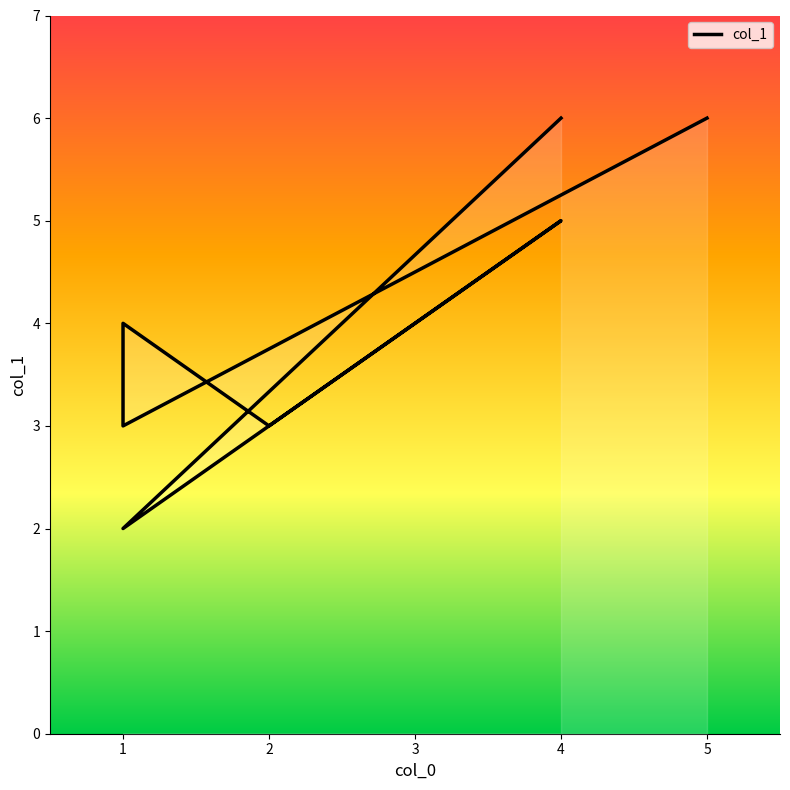

Count the number of data series in this chart.

1